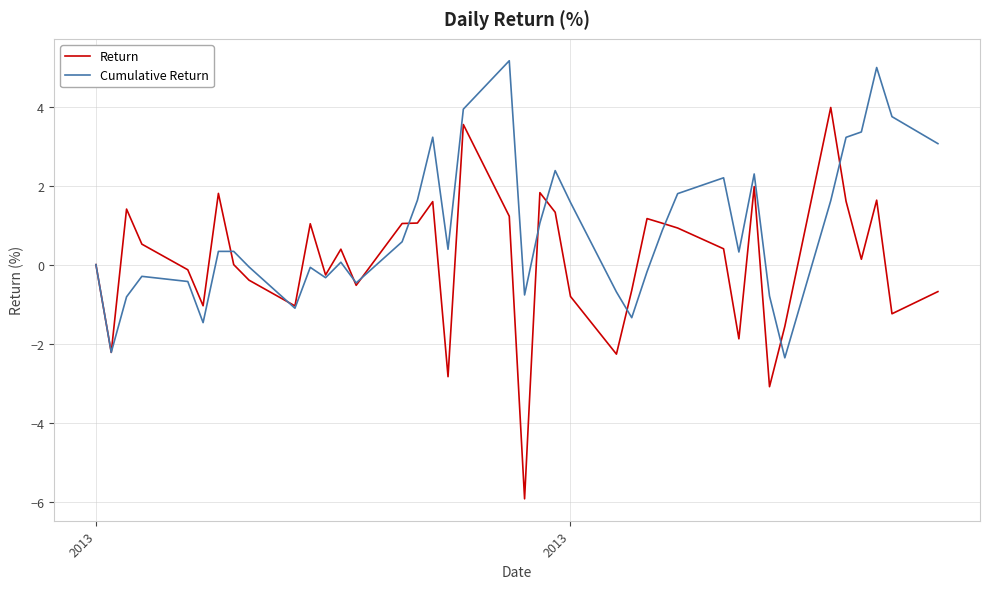

Rank the series by their maximum value, from highest to lowest.

Cumulative Return, Return